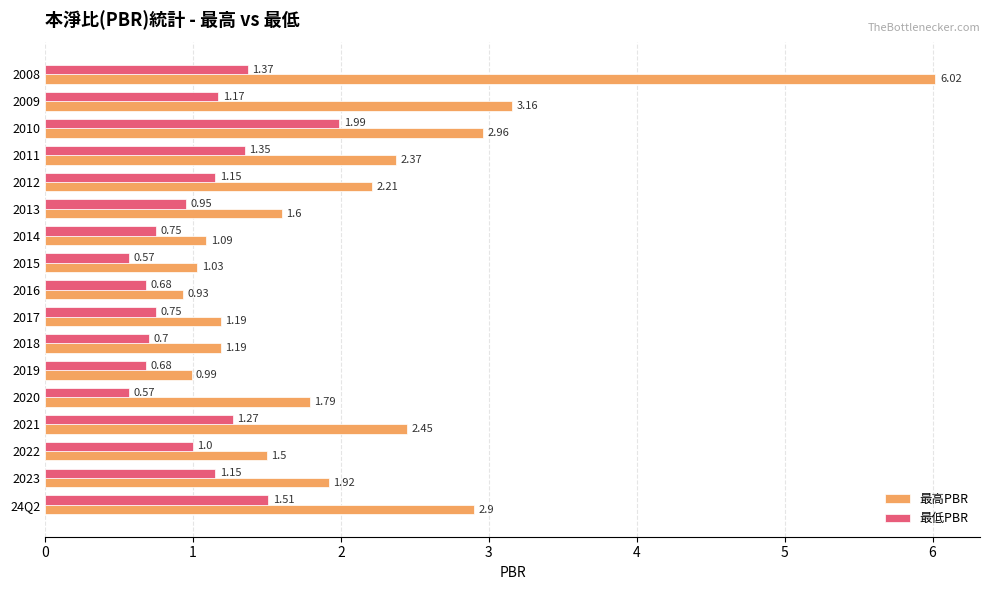

Between 24Q2 and 2012, which series saw the biggest shift?

最高PBR